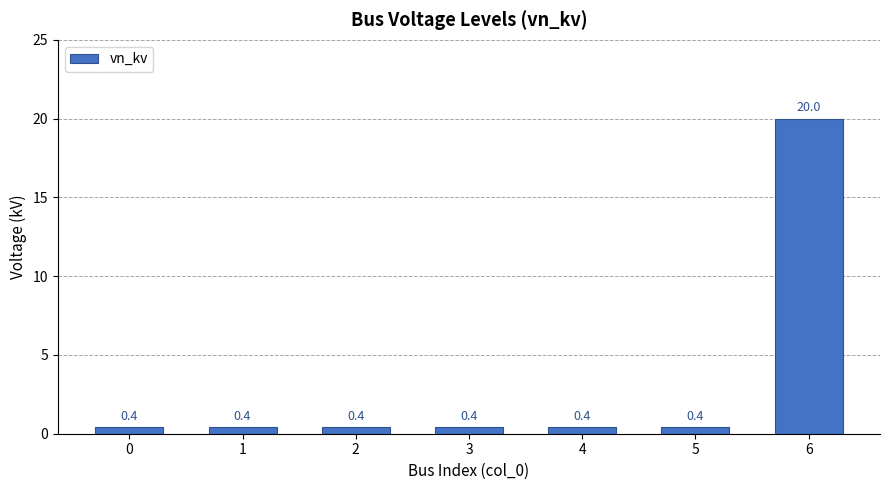

How many categories are shown in the chart?

7